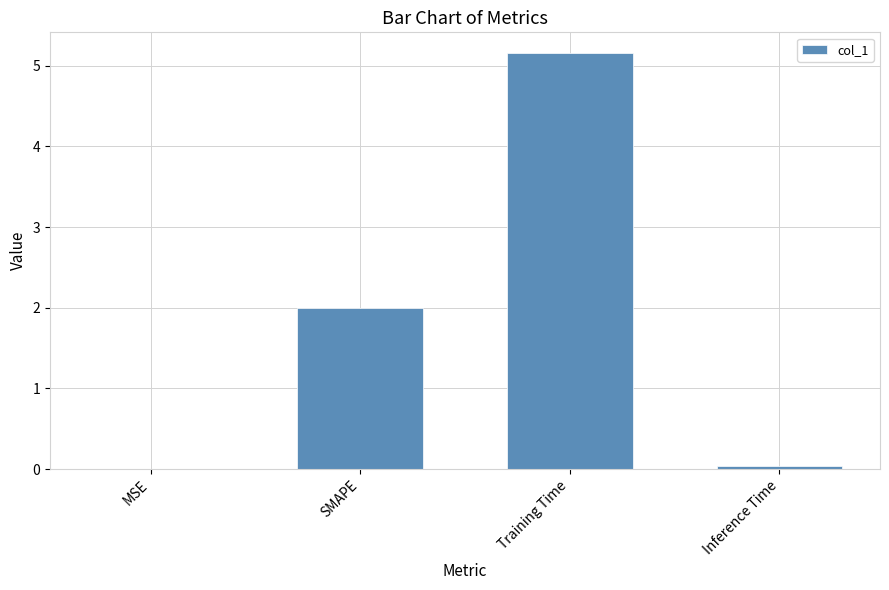

Which has a higher value, Training Time or Inference Time?

Training Time